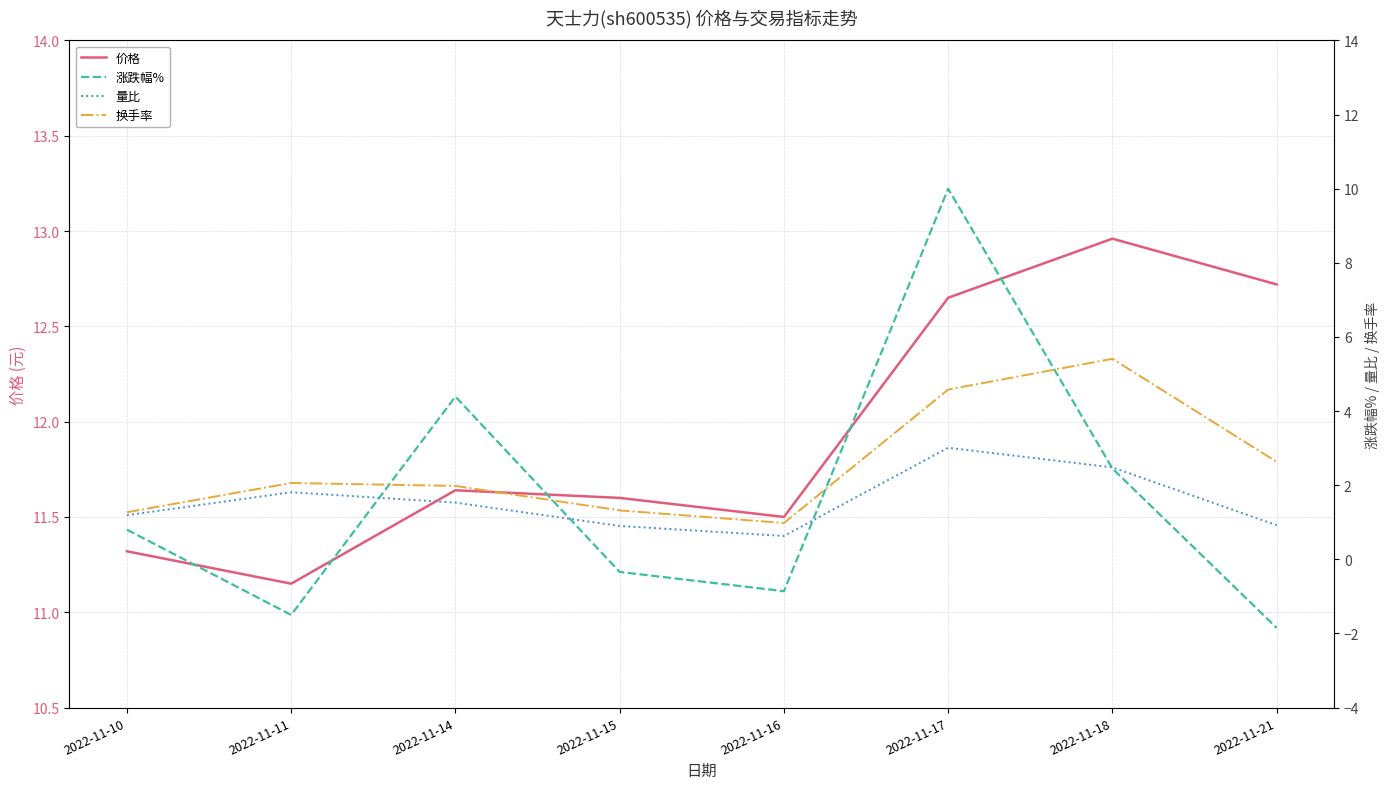

True or false: 量比 has a value of 1.7 at 2022-11-10.

False